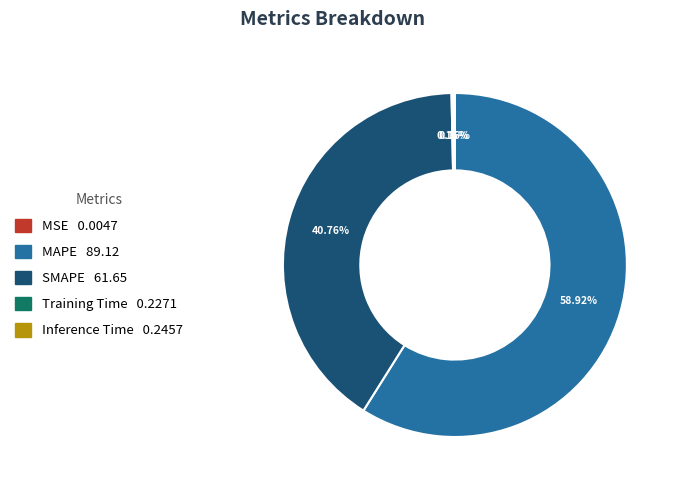

What is the largest slice in the pie chart?

MAPE